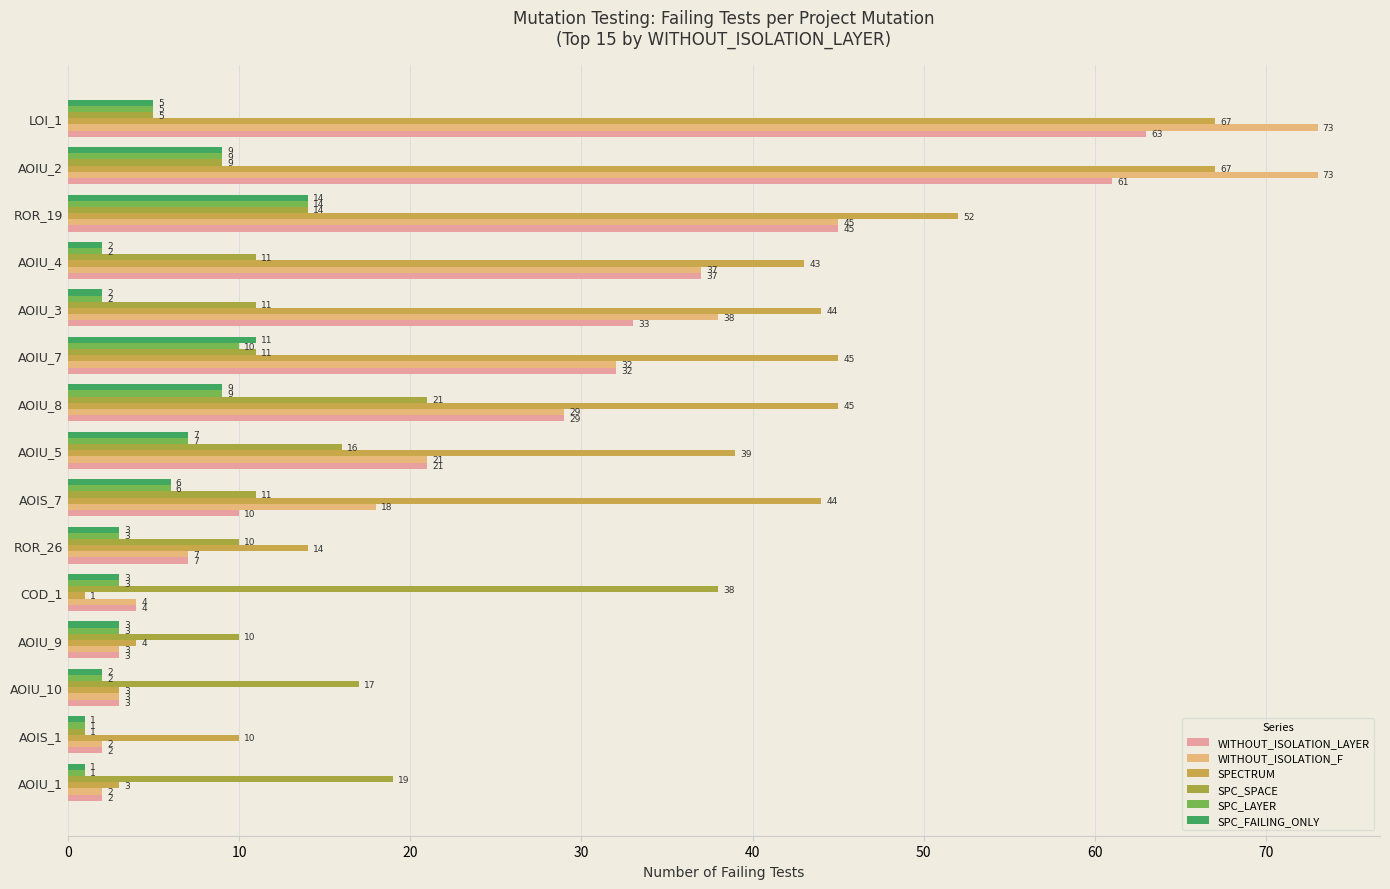

How many data points in SPC_LAYER are less than 3?

5